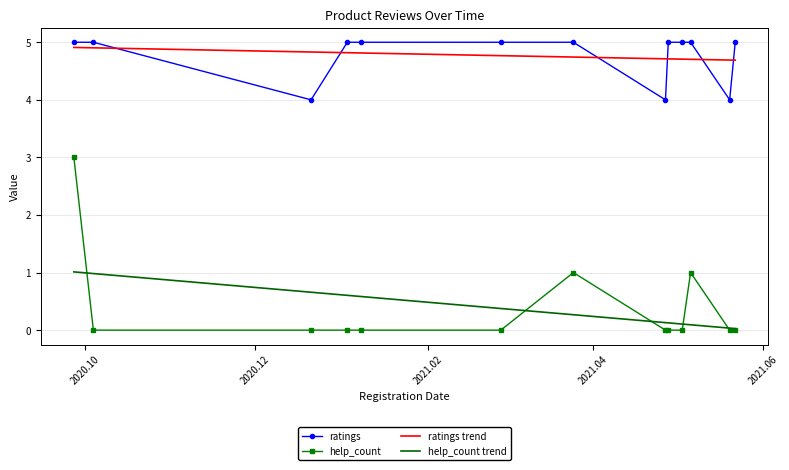

Which series has the largest range (max minus min)?

help_count